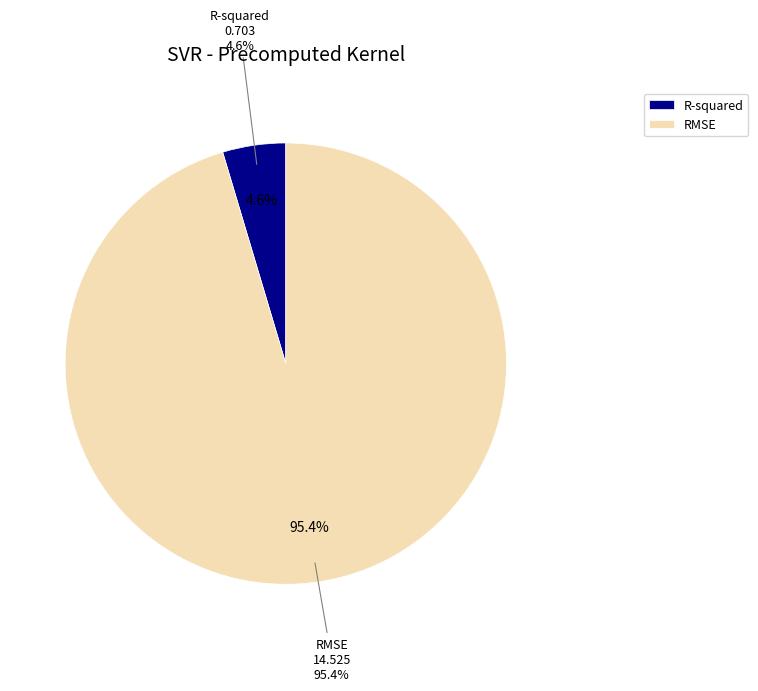

Does RMSE represent more than half of the total?

Yes